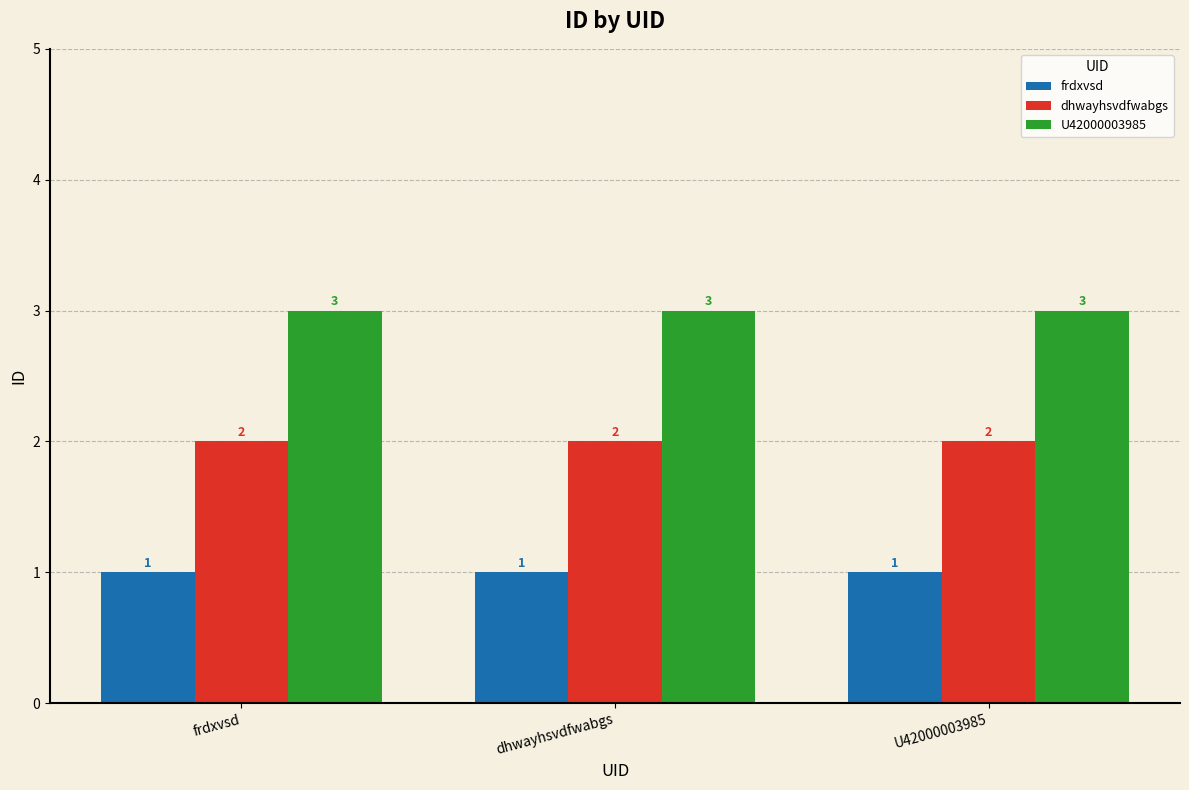

How many bars are there in each group?

3